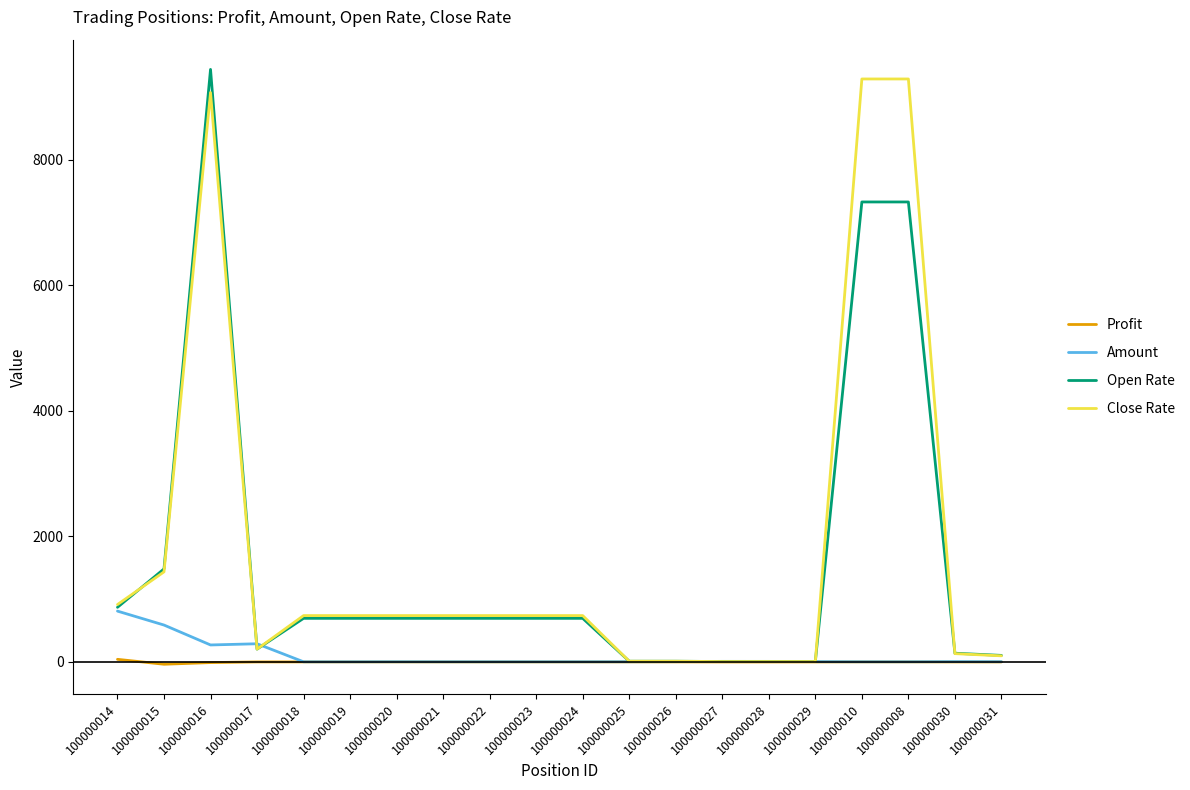

Which series has the widest spread of values?

Open Rate